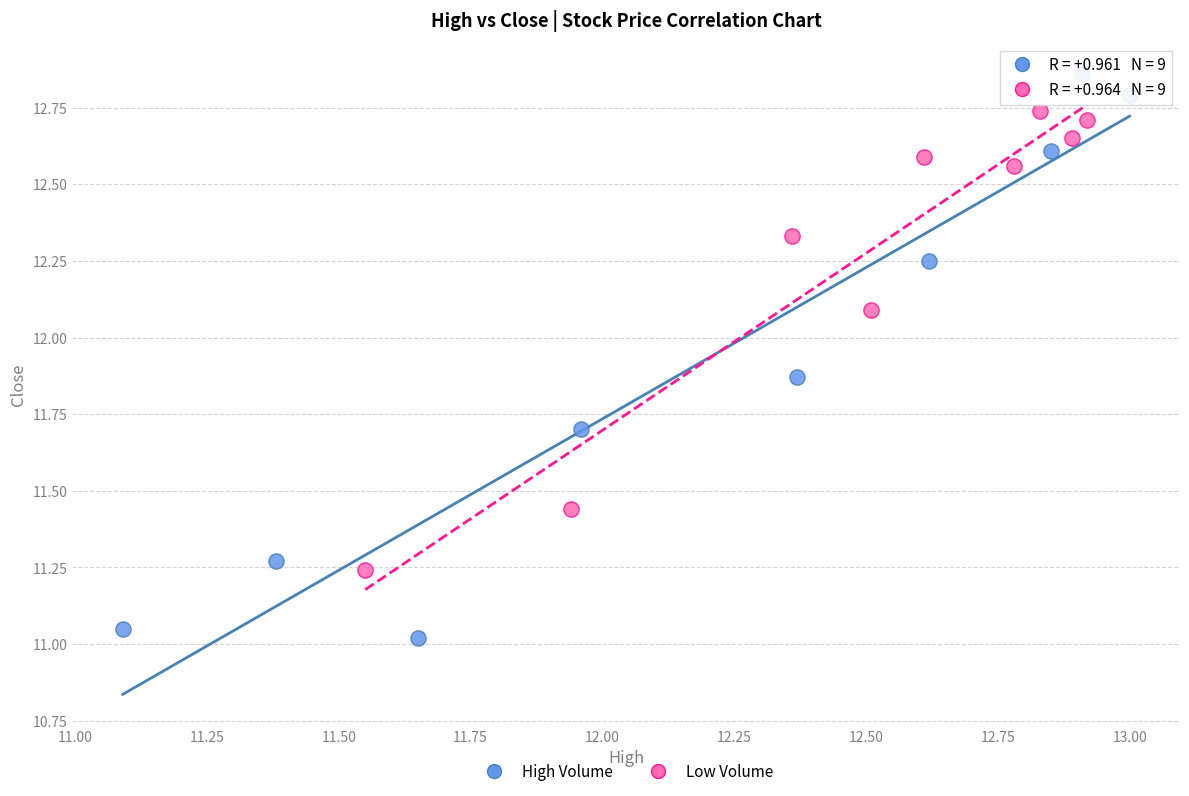

Which series contains the highest Y value?

High Volume